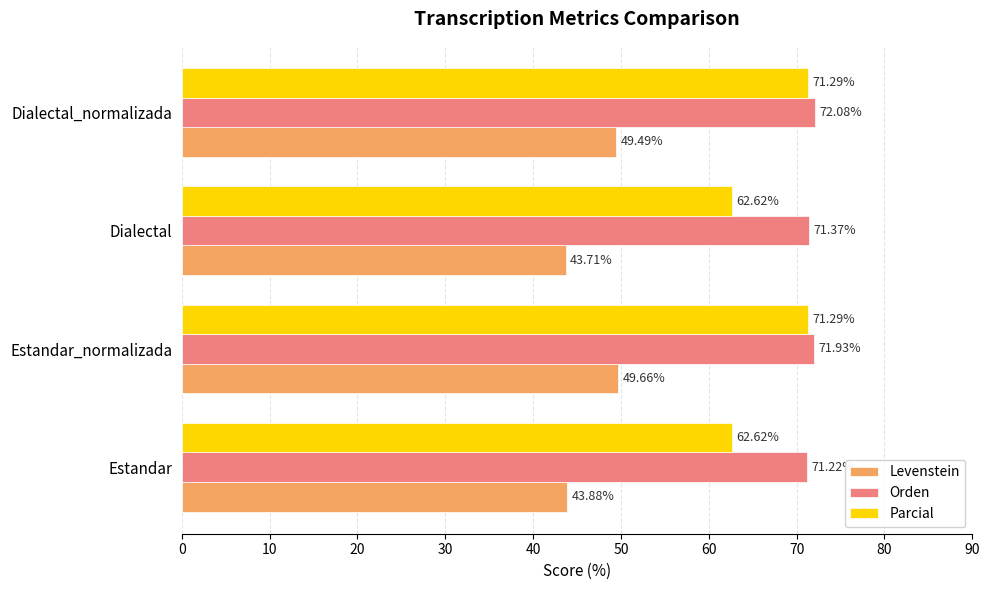

Where is Orden nearest to the value 71?

Estandar